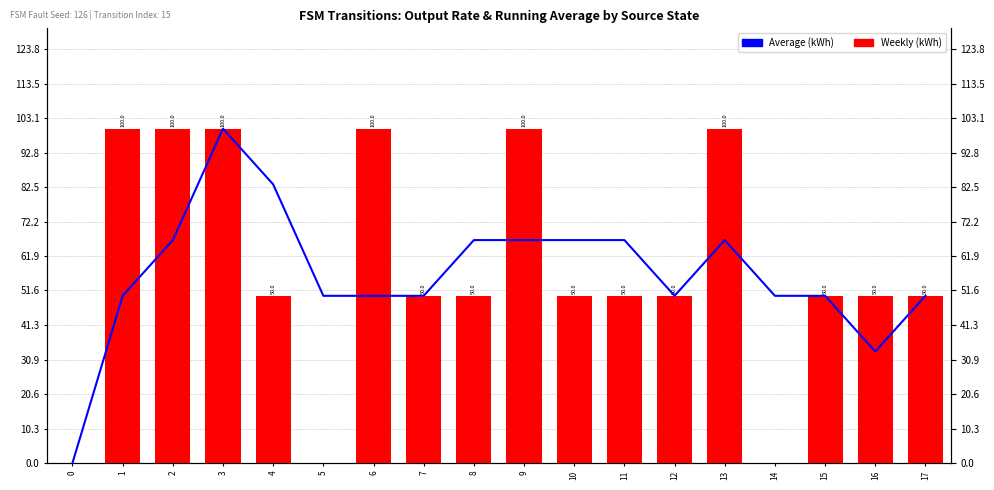

True or false: Weekly (kWh) has a value of 50.0 at 10.

True